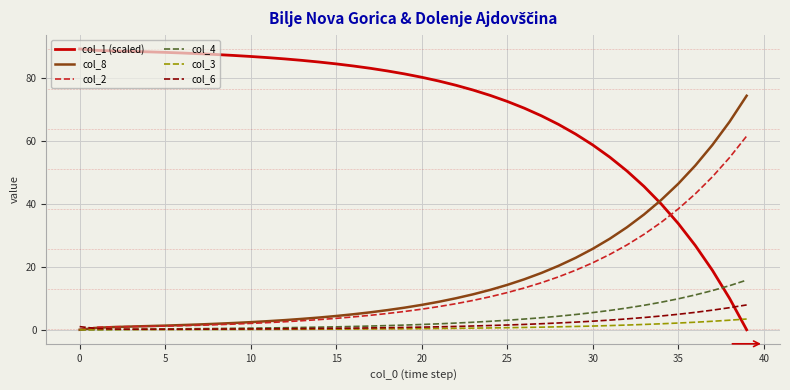

List the series in order of their peak value, lowest first.

col_3, col_6, col_4, col_2, col_8, col_1 (scaled)